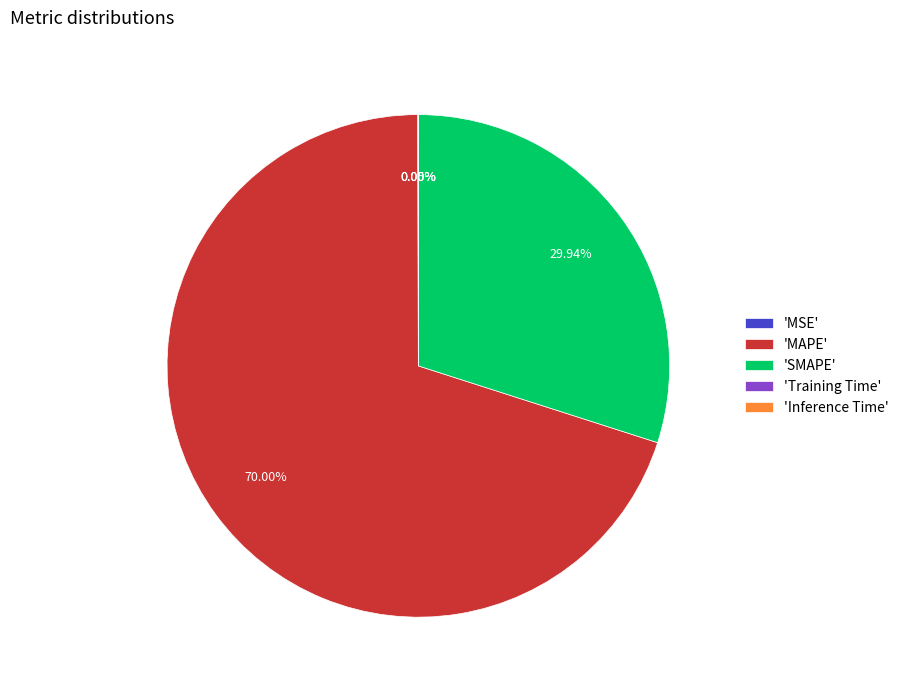

Which slice is the largest?

'MAPE'